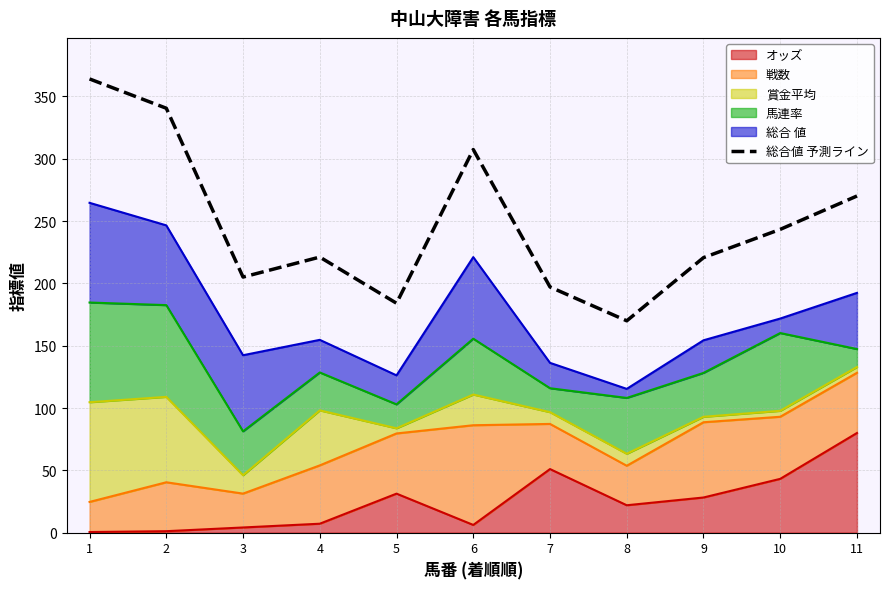

Approximately how many times larger is the value at 1 compared to 10?

1.5